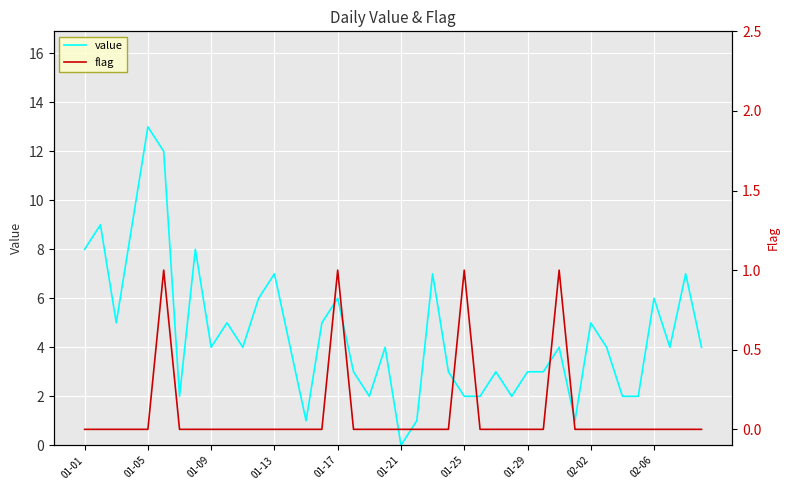

True or false: value has a value of 4 at 01-17.

False